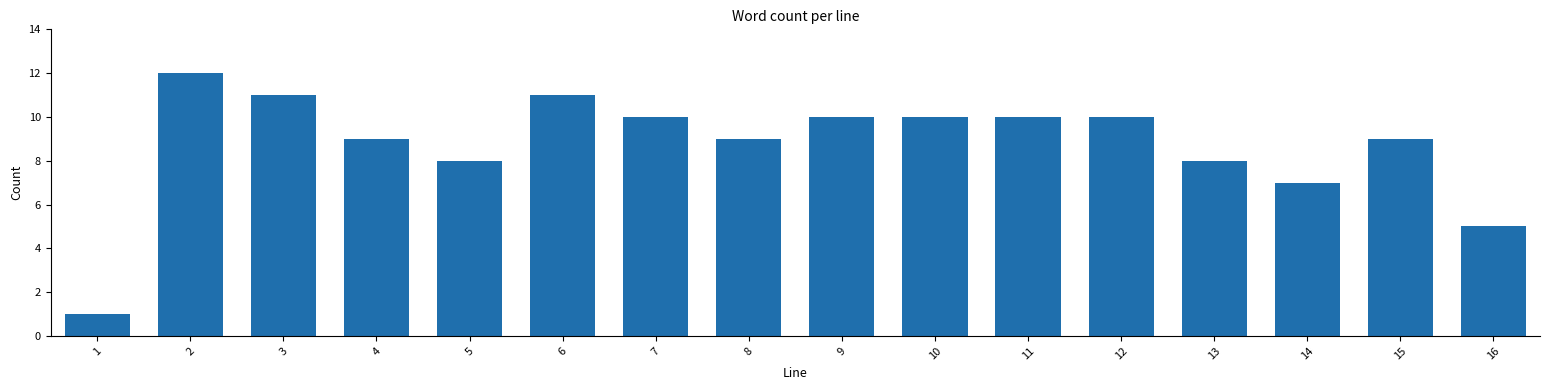

Reading left to right, transcribe all the data shown in this chart.

1=1	2=12	3=11	4=9	5=8	6=11	7=10	8=9	9=10	10=10	11=10	12=10	13=8	14=7	15=9	16=5